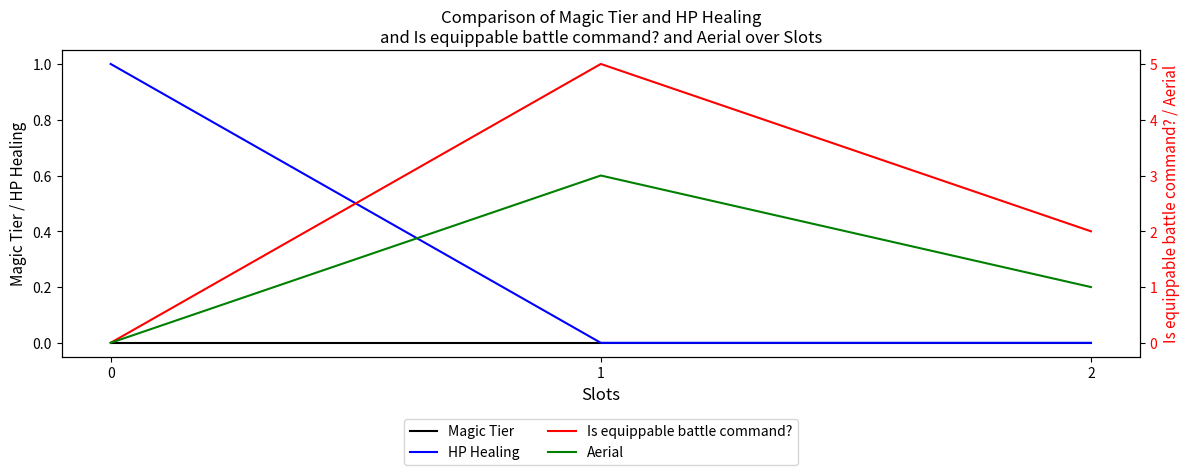

How many lines are shown in the chart?

4